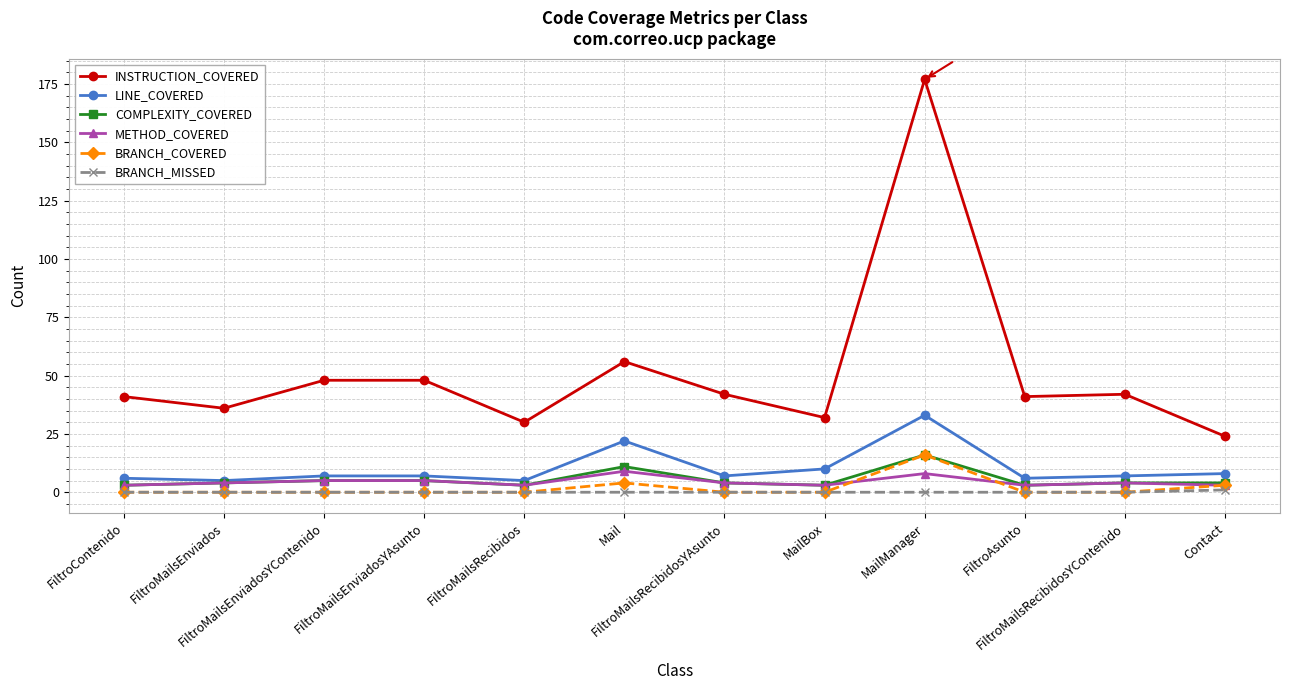

Which series has the largest total across all categories?

INSTRUCTION_COVERED